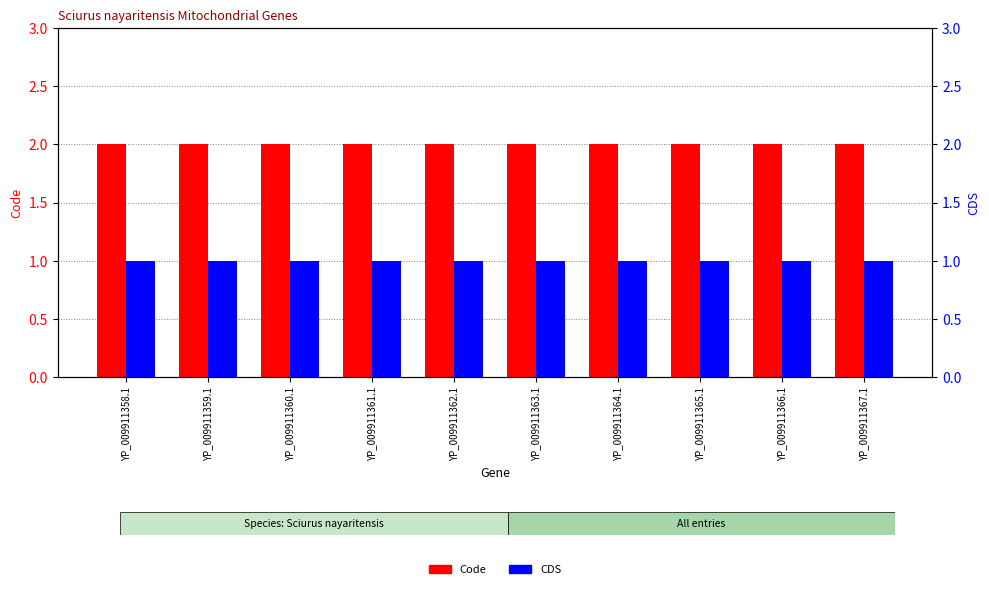

What is the average value of the Code series?

2